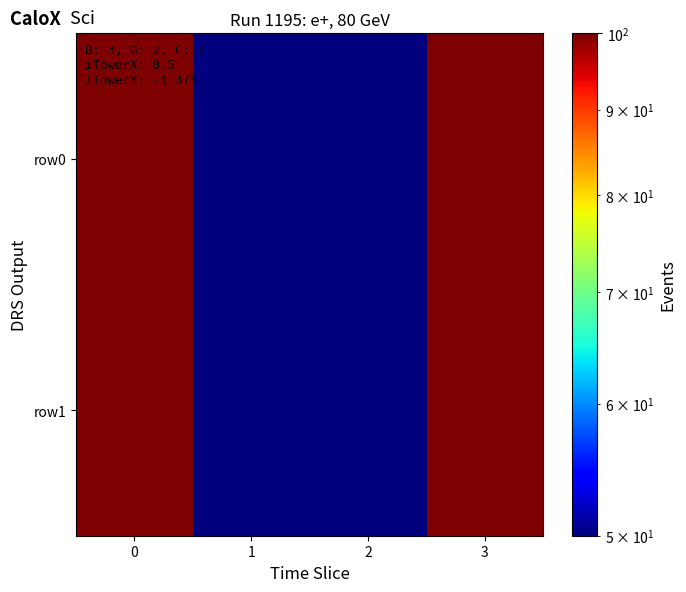

At how many categories does at least one series exceed 72?

2